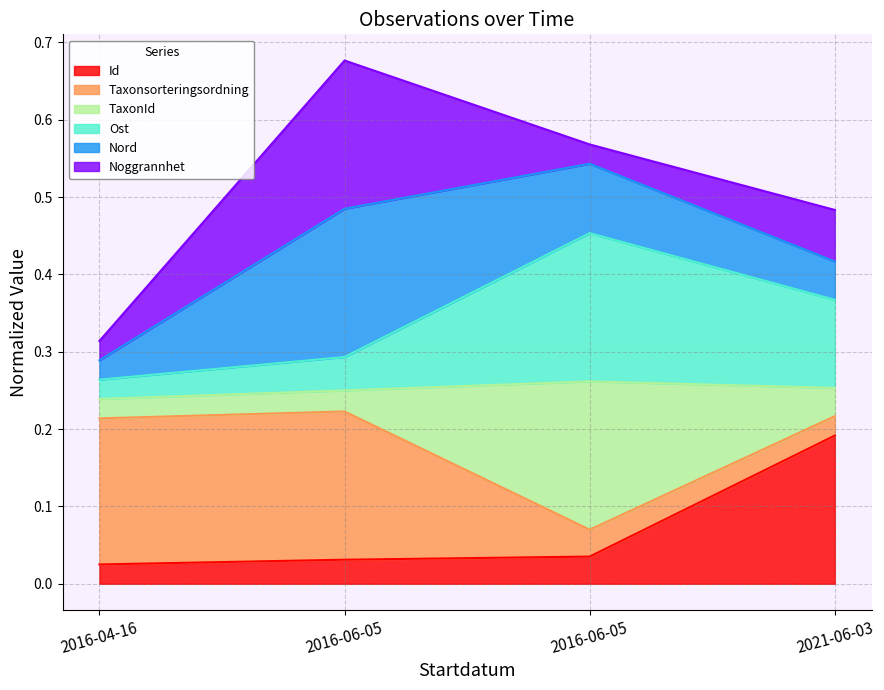

Does the chart display data point markers on the line(s)?

No